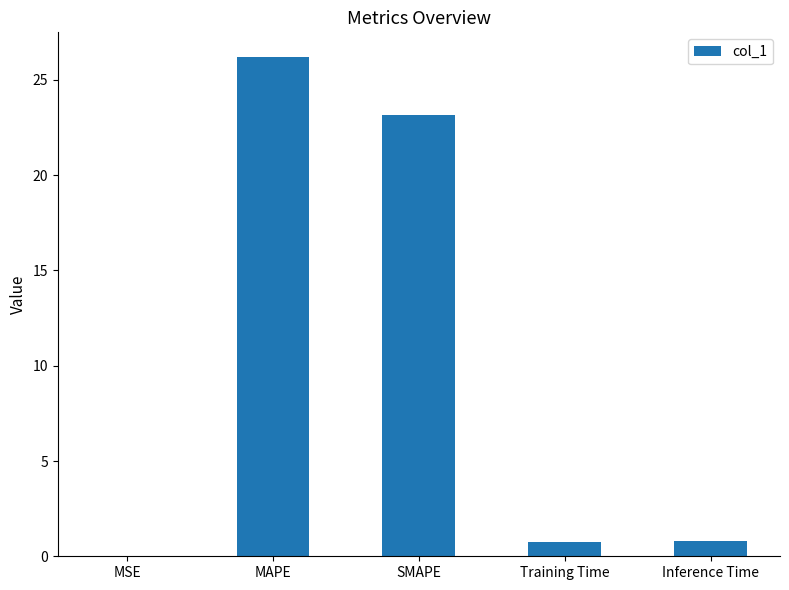

The value at SMAPE is 34.5. True or false?

False